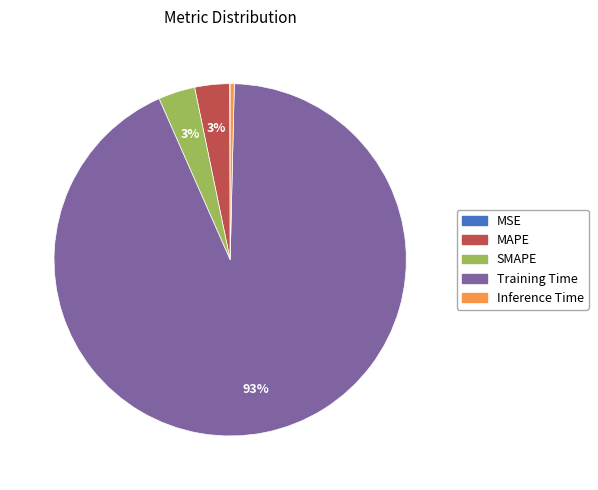

True or false: Inference Time accounts for 11% of the total.

False